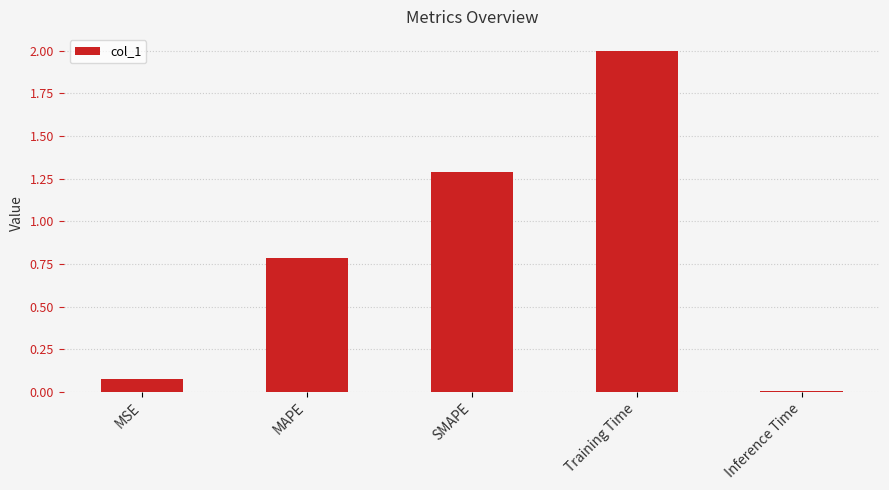

What is the sum of the values at MSE and MAPE?

0.9